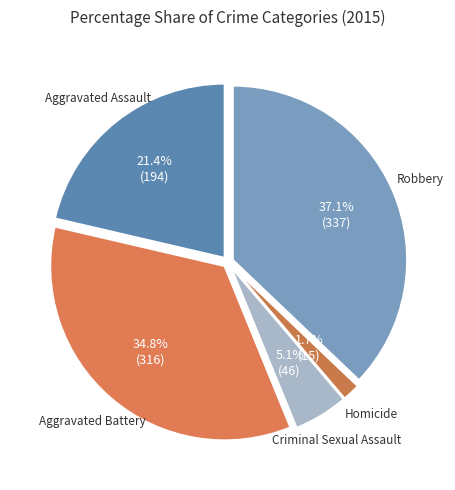

Is there a majority slice in this chart?

No